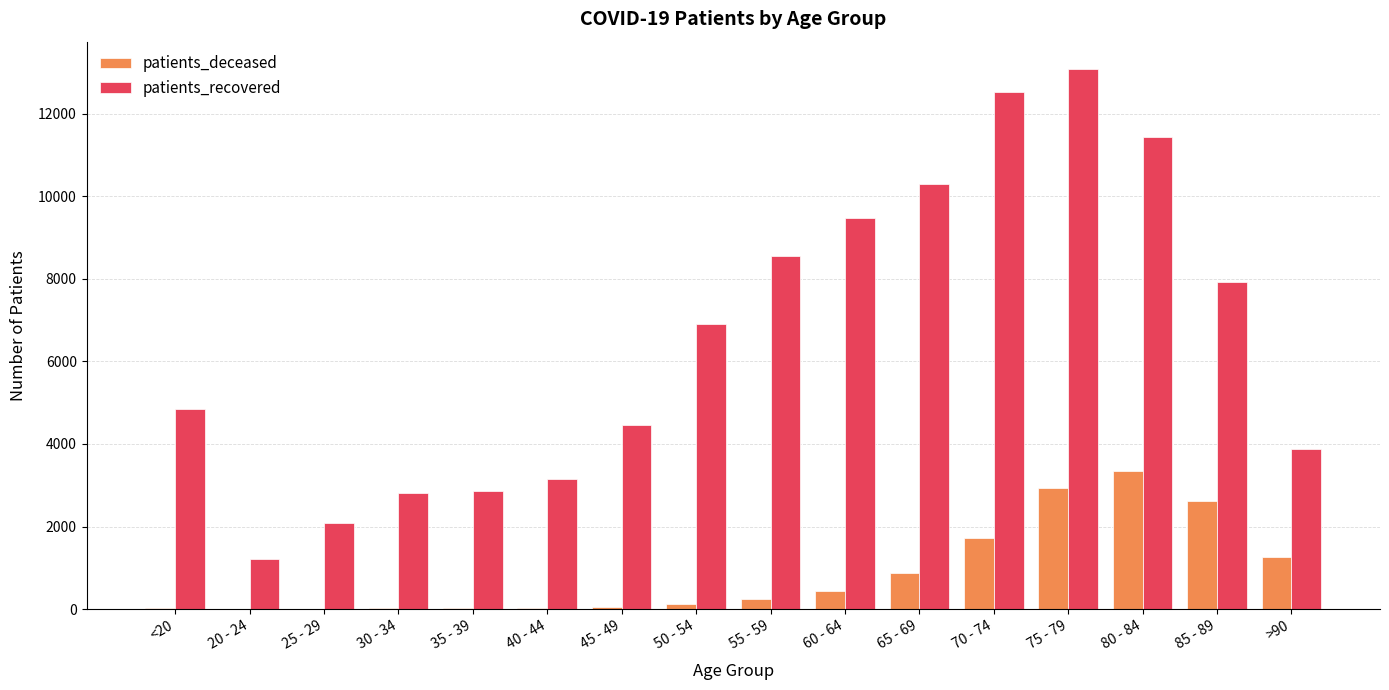

The value of patients_deceased at 80 - 84 is 1695. True or false?

False